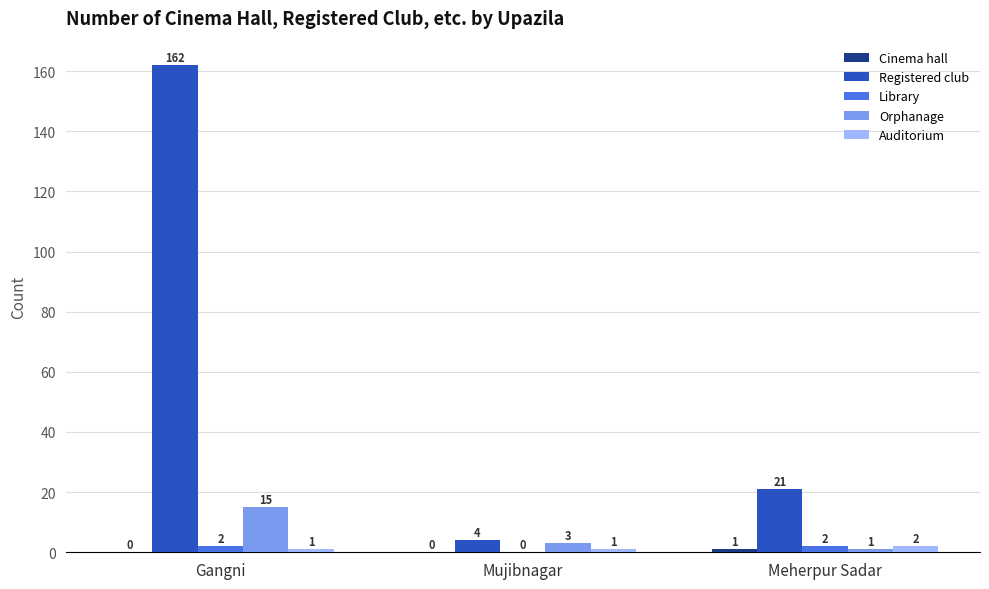

Between Gangni and Meherpur Sadar, which series saw the biggest shift?

Registered club